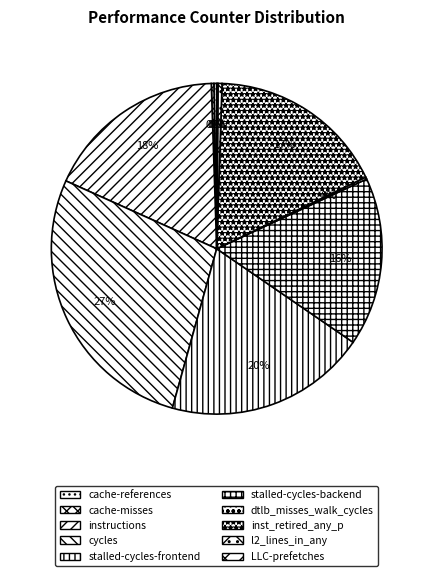

Is l2_lines_in_any the majority of the pie?

No